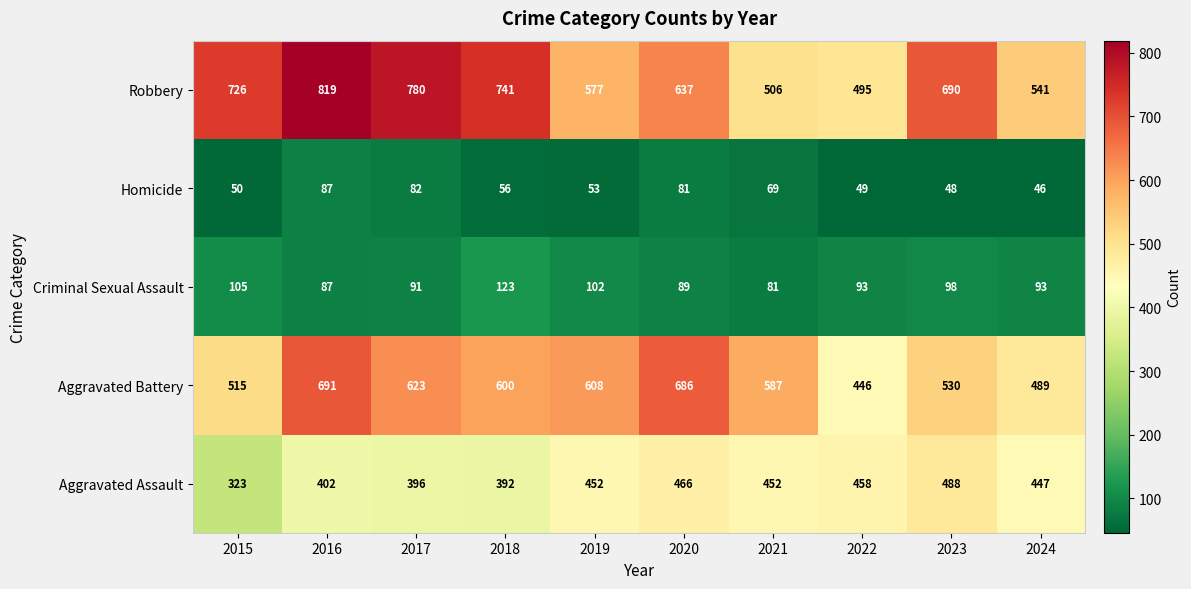

What is the total value across all series at 2023?

1854